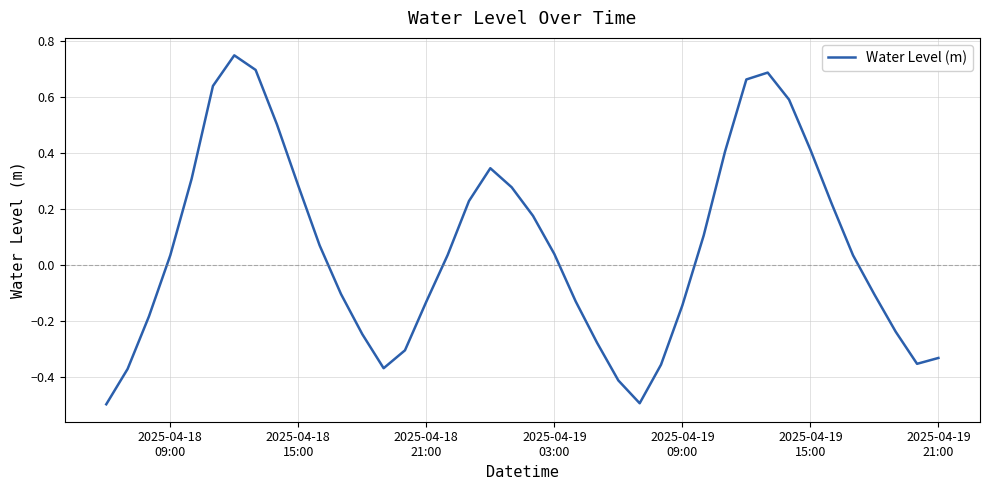

What is the difference between the maximum and minimum values?

1.2